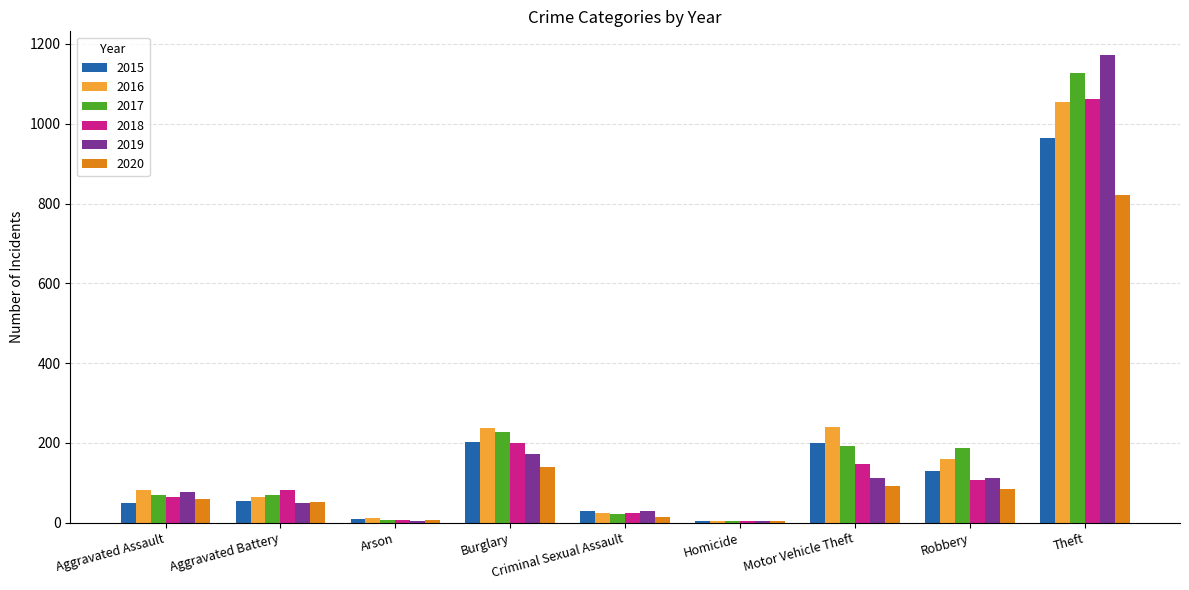

The 2017 series shows 1609 at Theft. True or false?

False